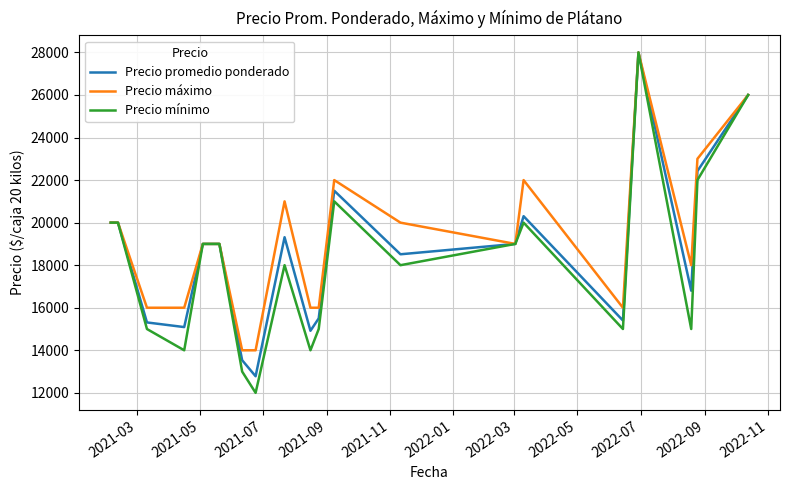

Which series has the widest spread of values?

Precio mínimo